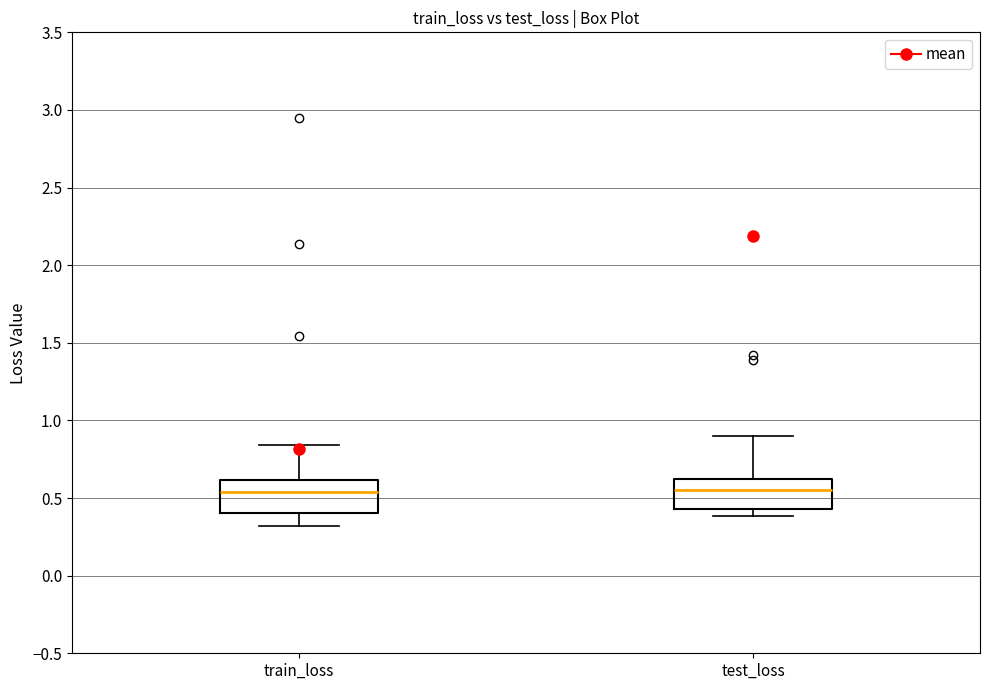

Reading left to right, read every box against the y-axis: the position of its median line, the range the box covers, and the ends of its whiskers. The values are not printed on the chart, so give them approximately, as read against the axis.

train_loss: median 0.55, box 0.40 to 0.60, whiskers 0.30 to 0.85
test_loss: median 0.55, box 0.45 to 0.60, whiskers 0.40 to 0.90